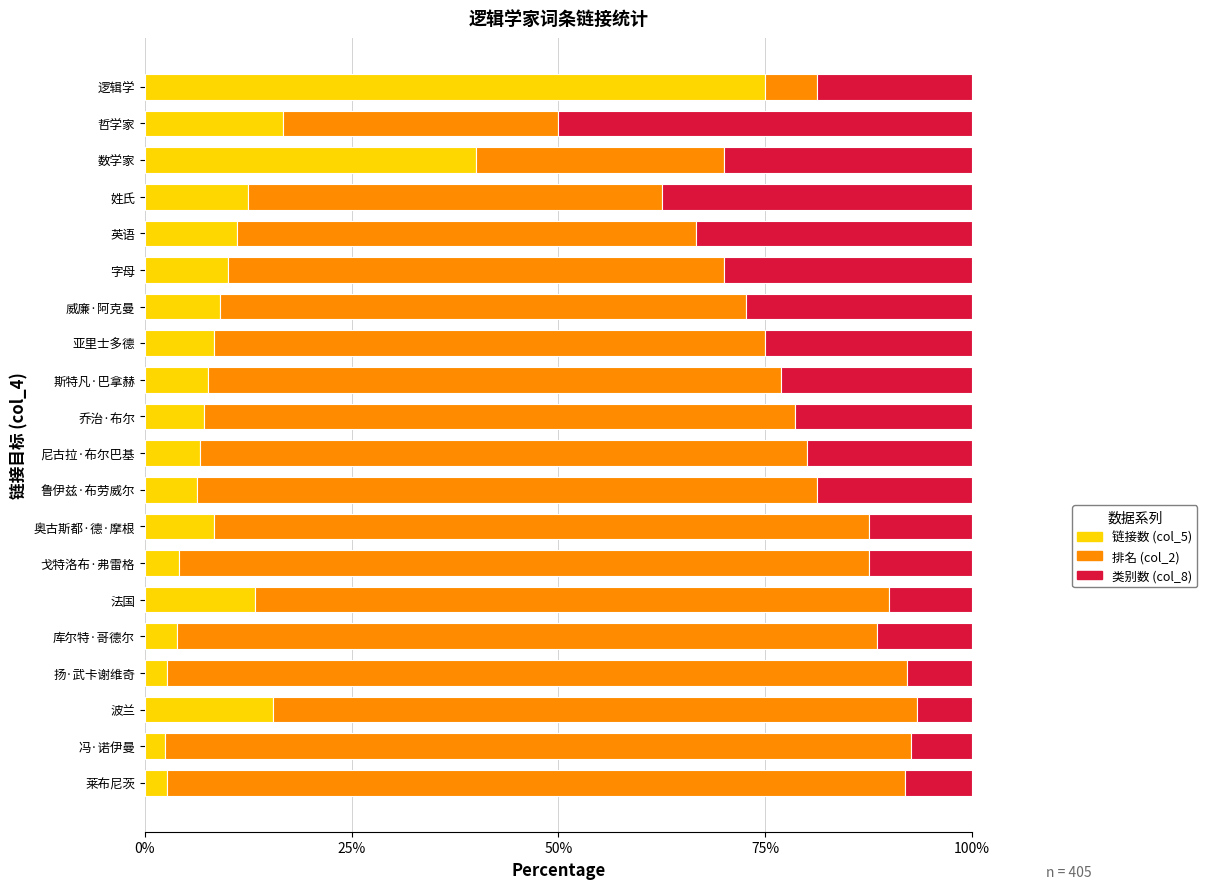

What is the difference between the maximum and second lowest values in the 链接数 (col_5) series?

72.4